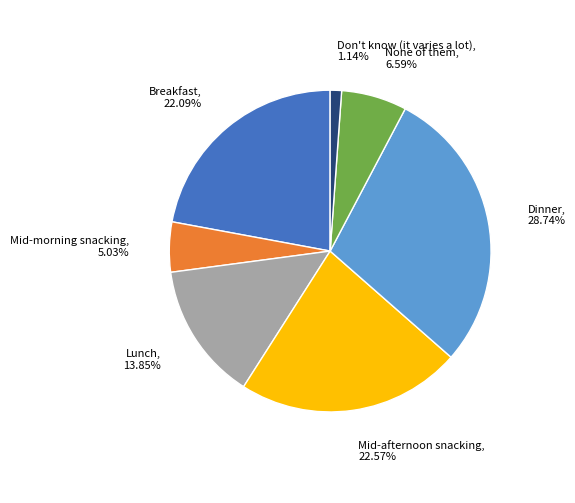

Combined, do Dinner and Mid-afternoon snacking account for over 50%?

Yes